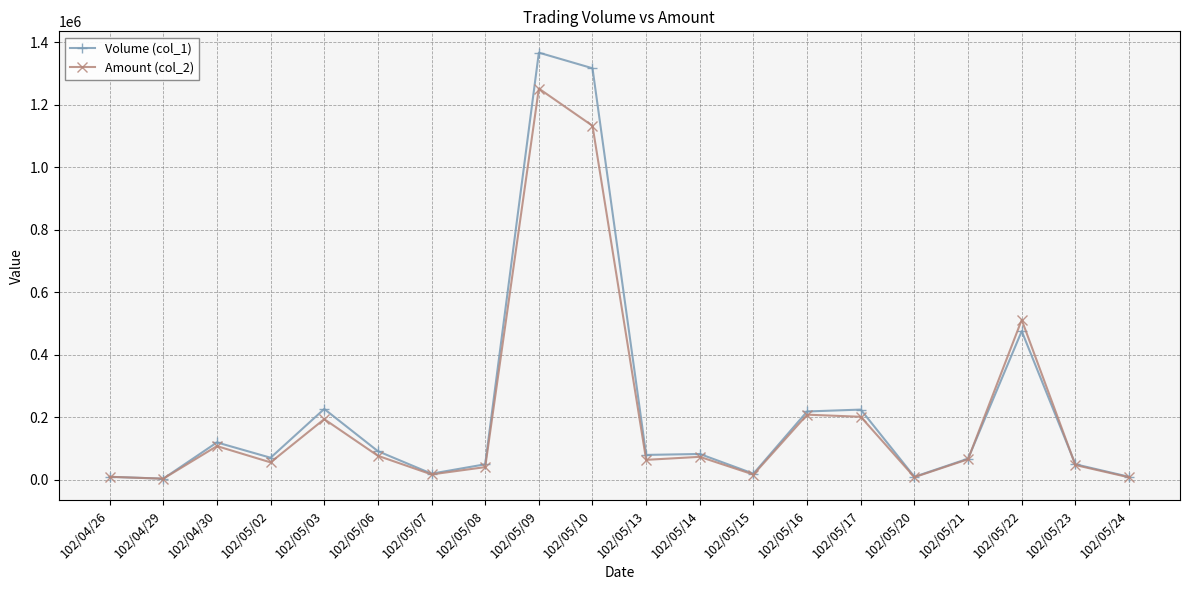

What is the greatest value displayed?

1367000